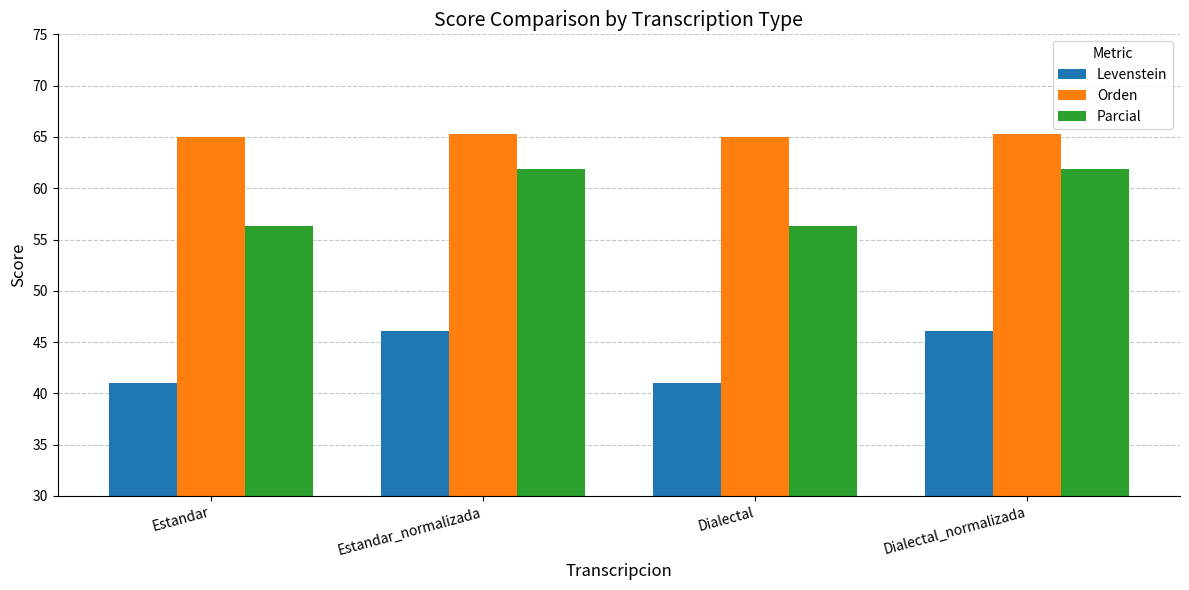

What is the minimum value shown in the chart?

41.0